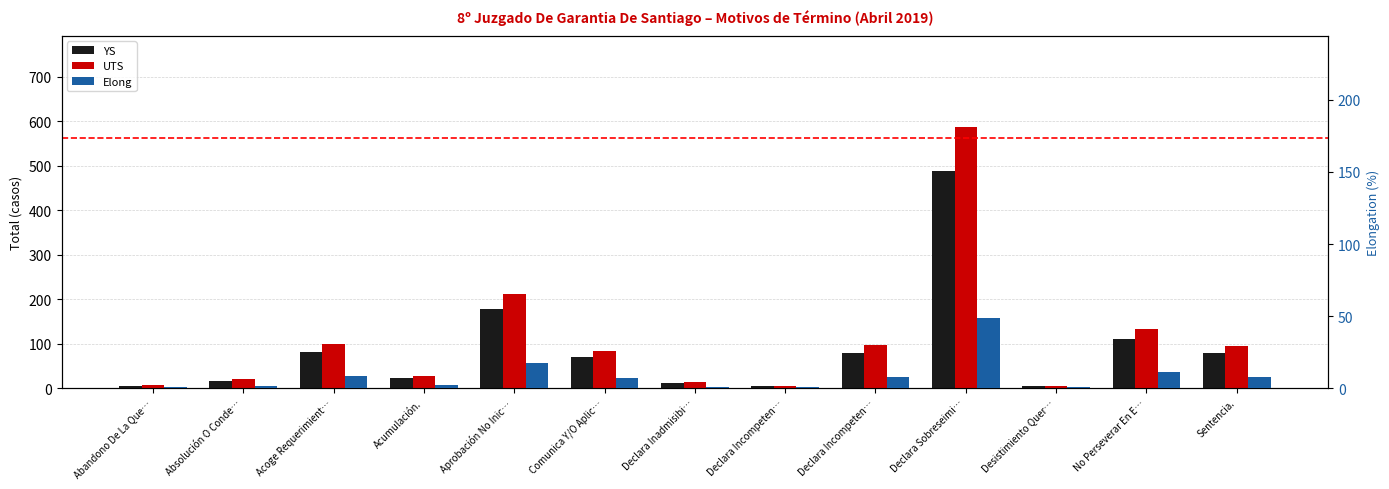

At which category is the sum across all series the highest?

Declara Sobreseimi…